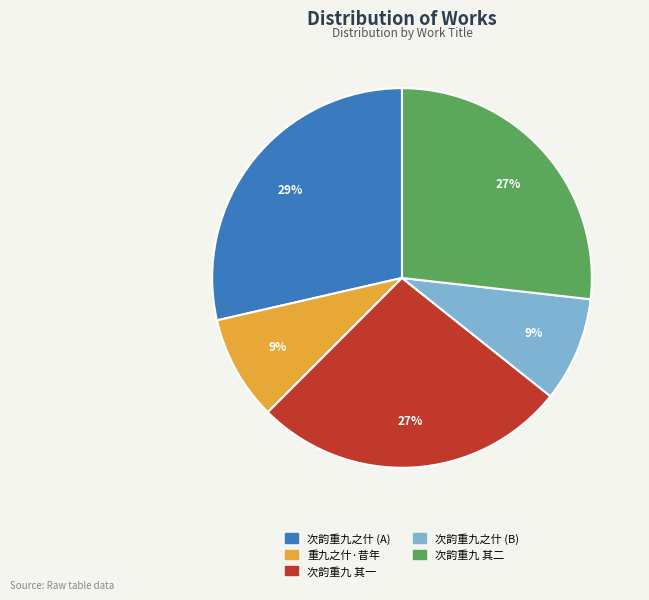

Which slice is the largest?

次韵重九之什 (A)